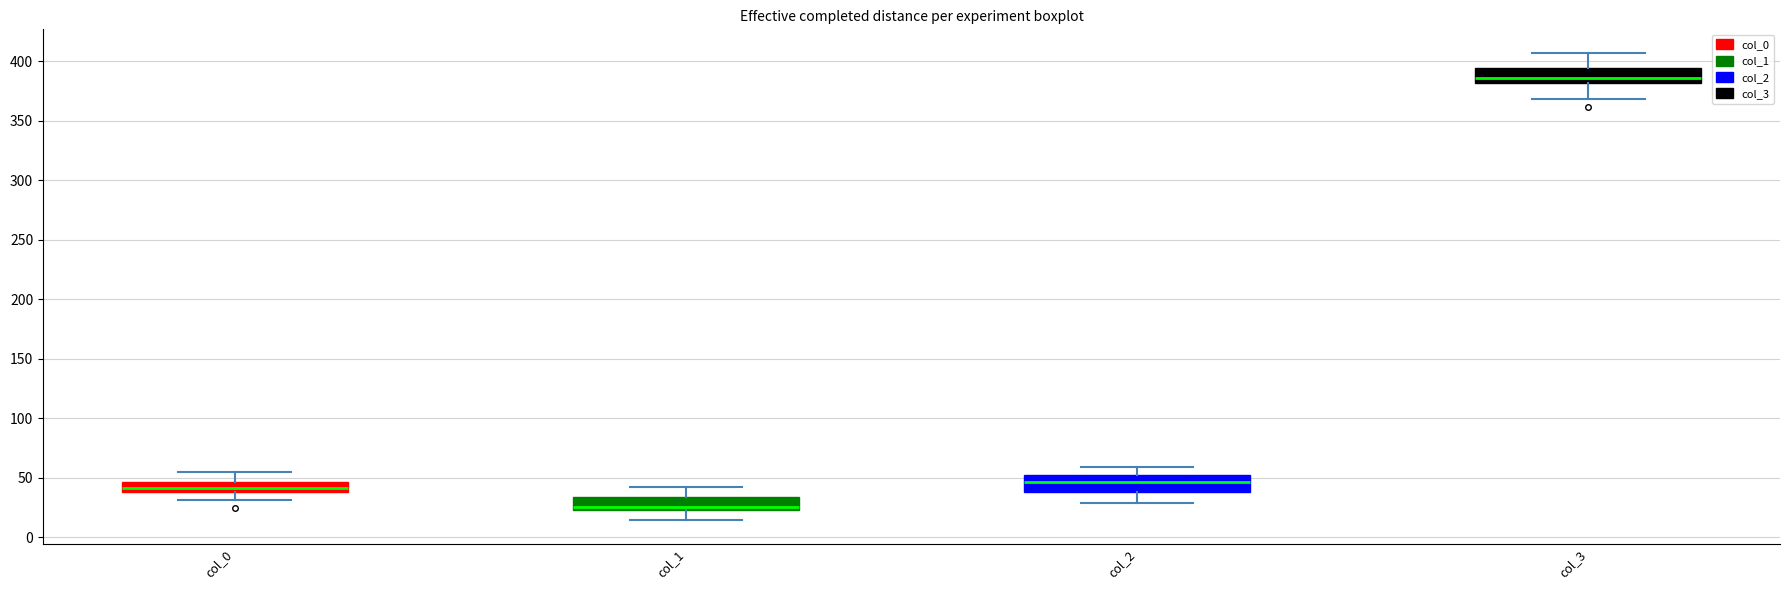

Reading left to right, read every box against the y-axis: the position of its median line, the range the box covers, and the ends of its whiskers. The values are not printed on the chart, so give them approximately, as read against the axis.

col_0: median 40 (inside the box), box 40 to 45, whiskers 30 to 55
col_1: median 25 (just above the box's lower edge), box 25 to 35, whiskers 15 to 40
col_2: median 45, box 40 to 50, whiskers 30 to 60
col_3: median 385, box 380 to 395, whiskers 370 to 405